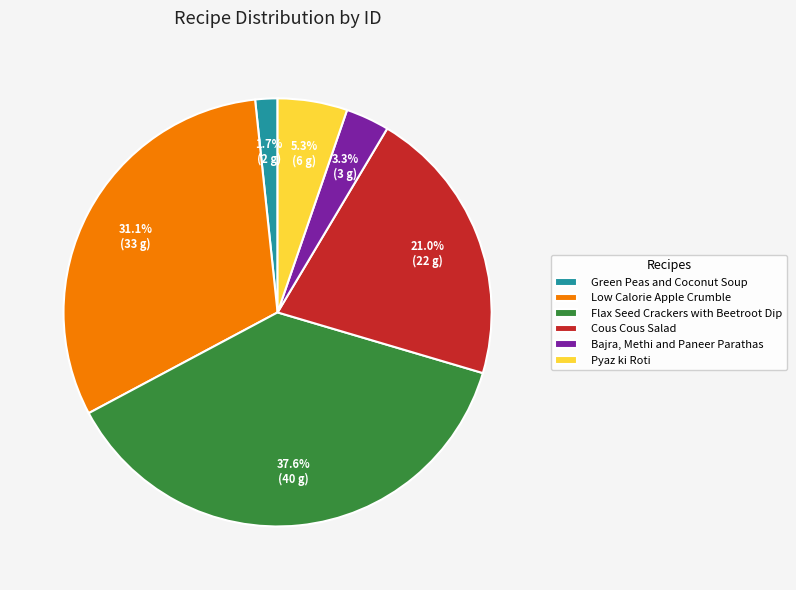

Rank the categories by value from highest to lowest.

Flax Seed Crackers with Beetroot Dip, Low Calorie Apple Crumble, Cous Cous Salad, Pyaz ki Roti, Bajra, Methi and Paneer Parathas, Green Peas and Coconut Soup